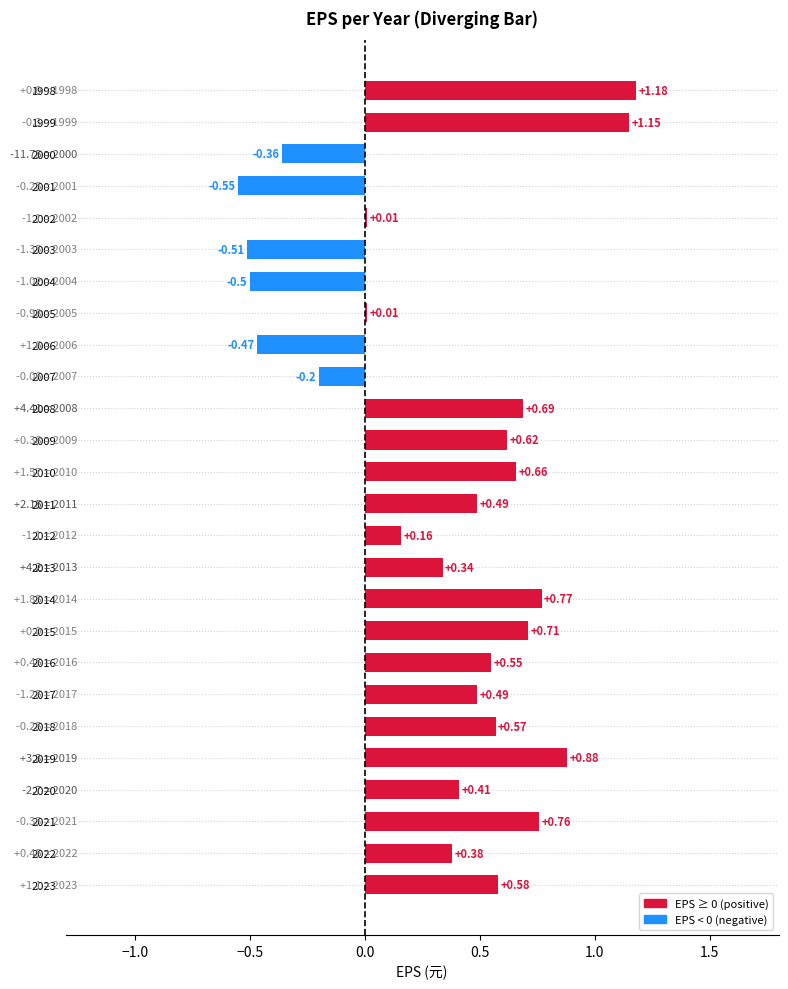

How many data points are above 0?

20